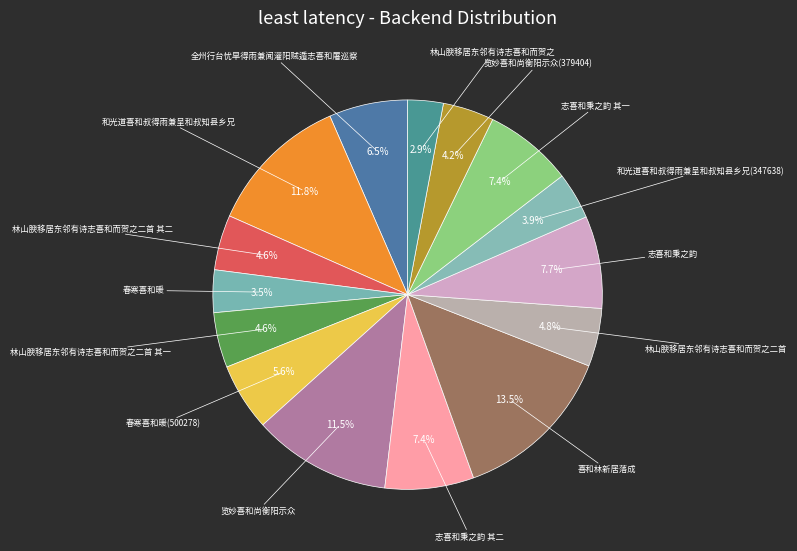

Does any single category account for the majority?

No